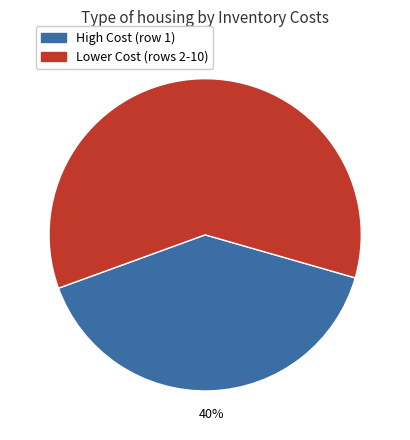

Do High Cost (row 1) and Lower Cost (rows 2-10) together represent more than half of the pie?

Yes